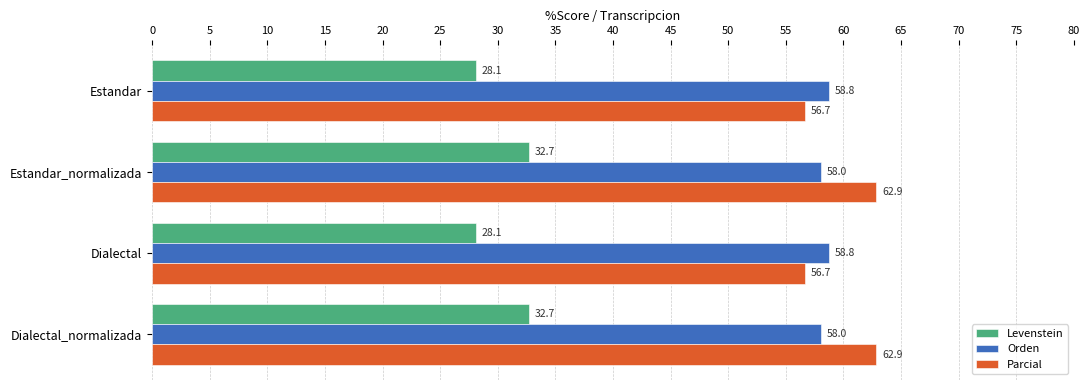

What is the maximum value for Orden?

58.8